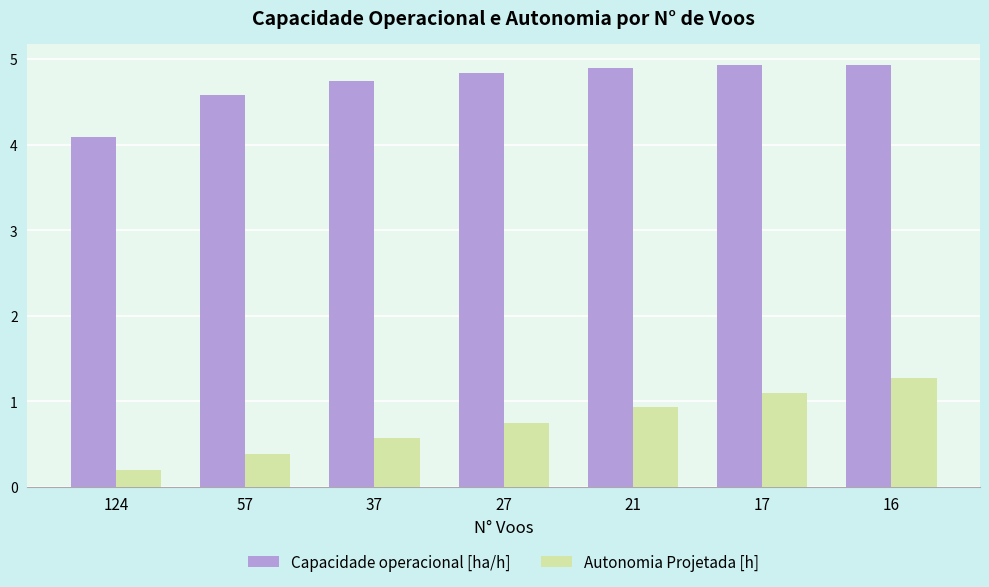

At 27, list the series in order from smallest to largest.

Autonomia Projetada [h], Capacidade operacional [ha/h]